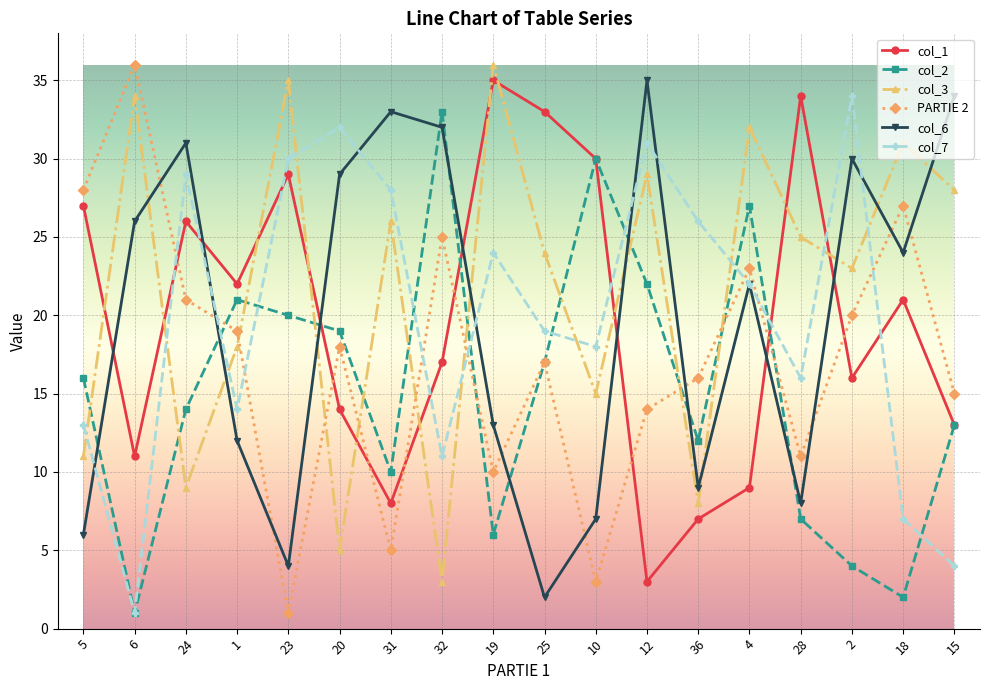

Where is the first local maximum for col_7?

24